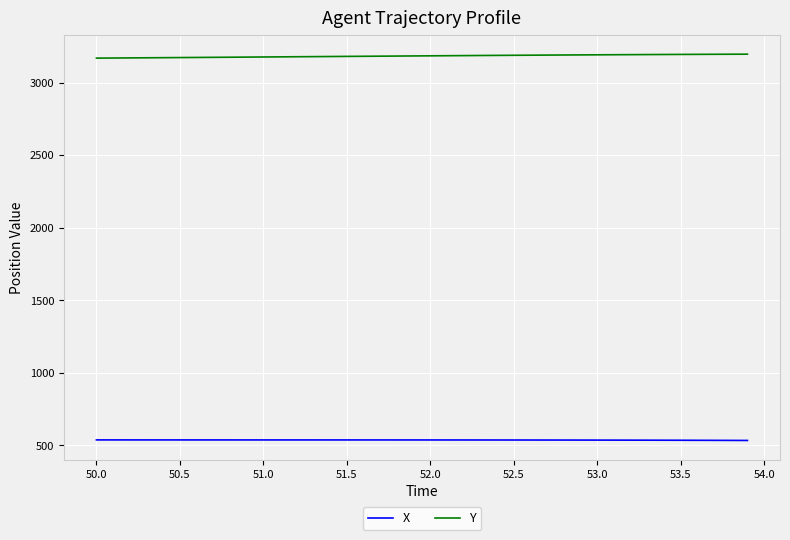

What is the minimum value for X?

534.3